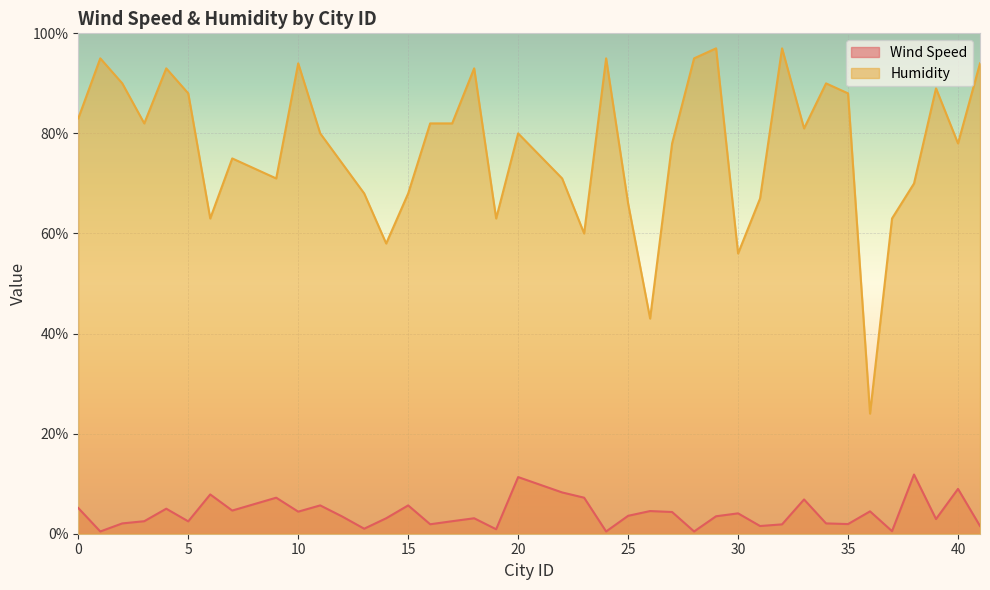

Is the value of Wind Speed at 14 greater than the value of Humidity at 4?

No